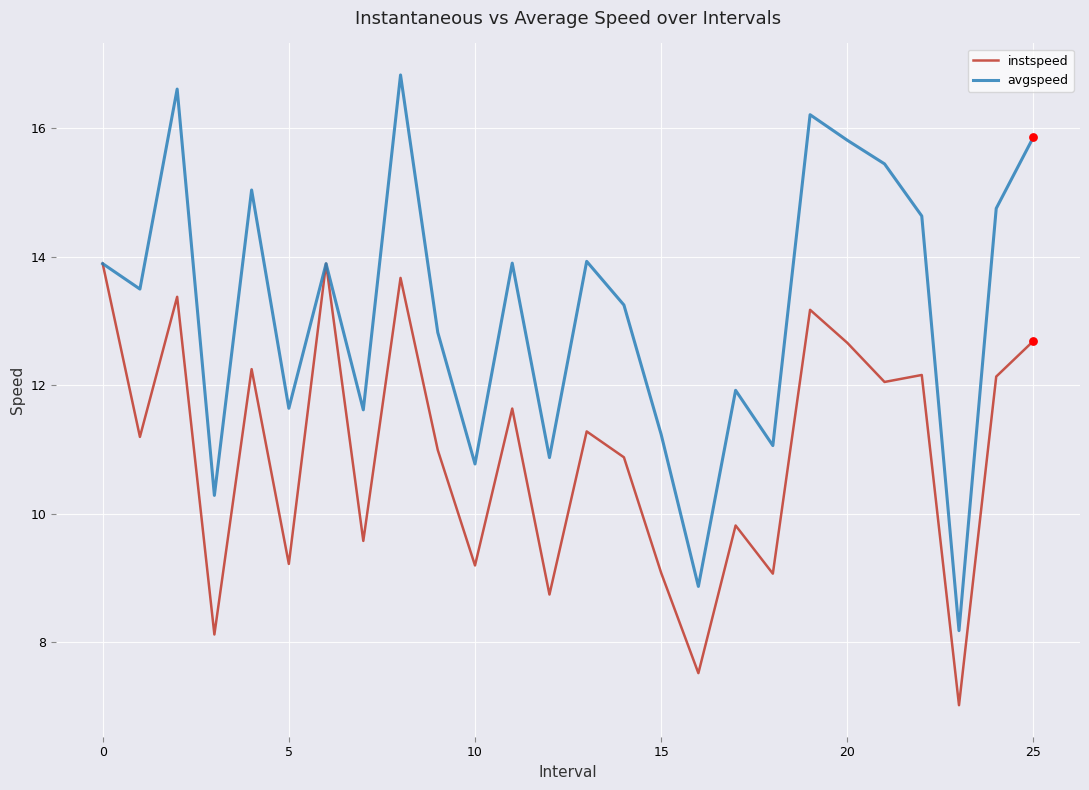

Which series has the largest total across all categories?

avgspeed